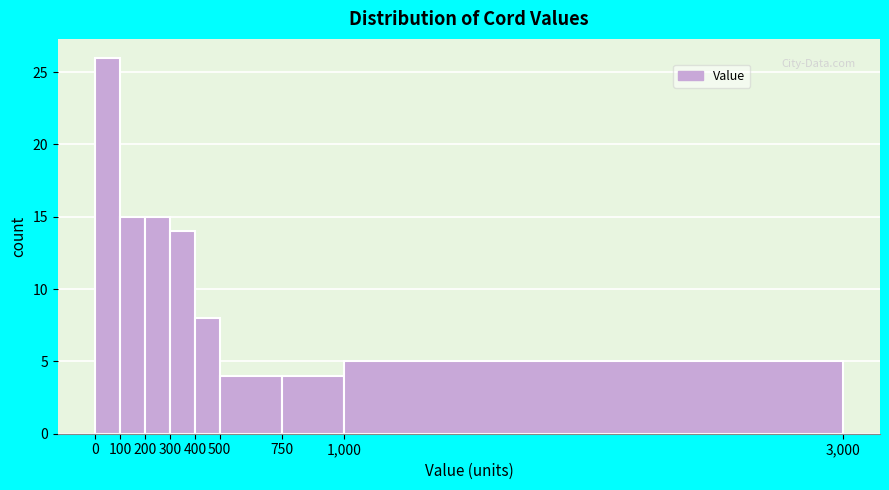

Which range on the x-axis has the tallest bar?

0 to 100